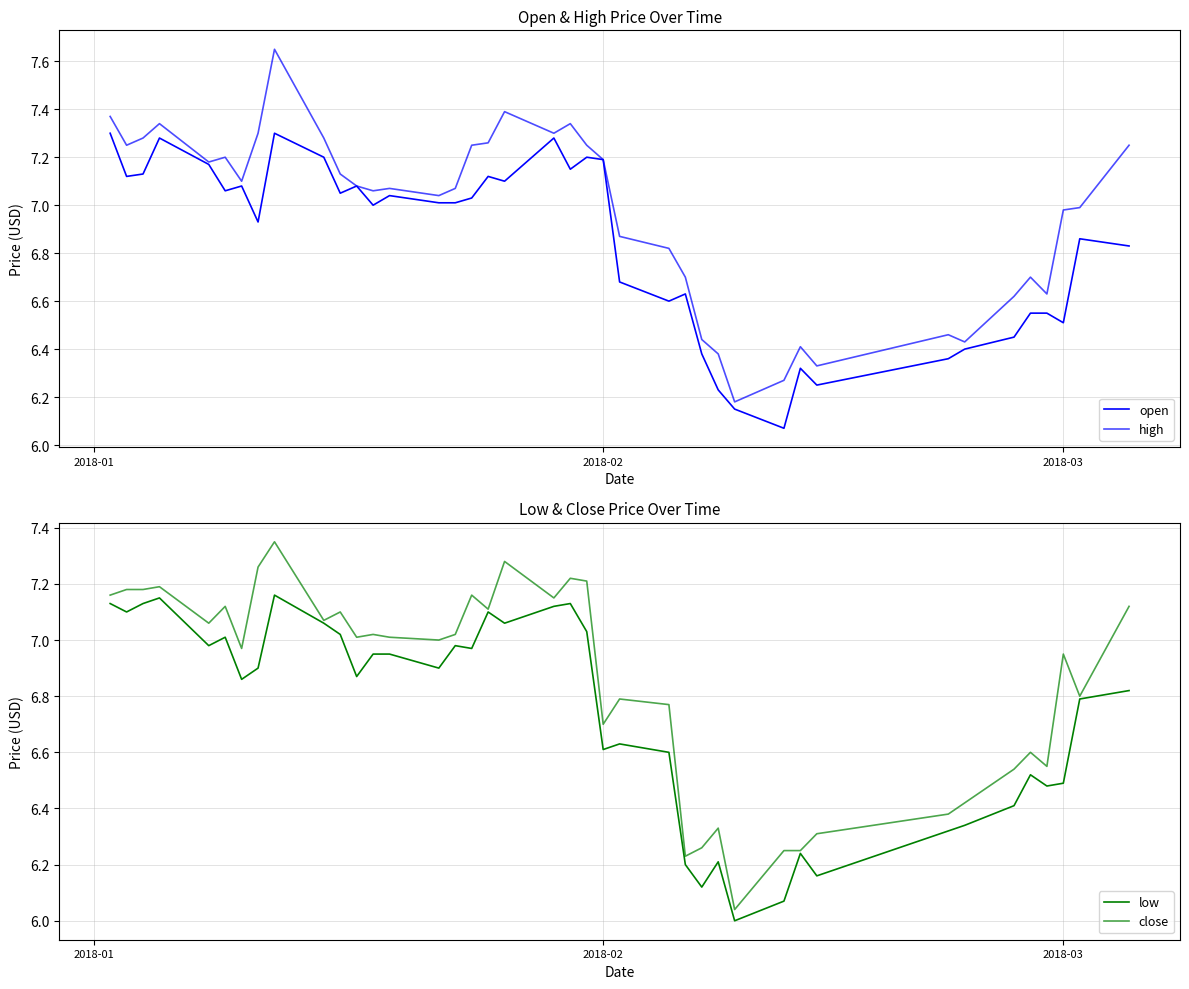

True or false: open has more than 2 points higher than both neighbors.

True